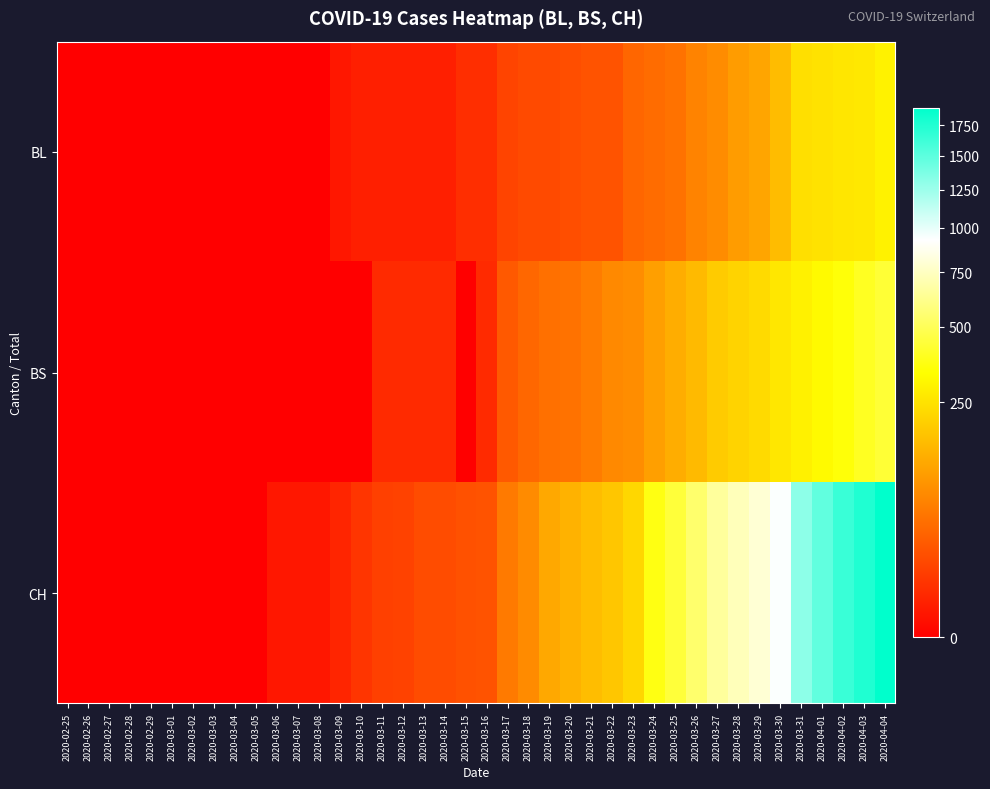

At 2020-03-16, list the series in order from largest to smallest.

CH, BL, BS